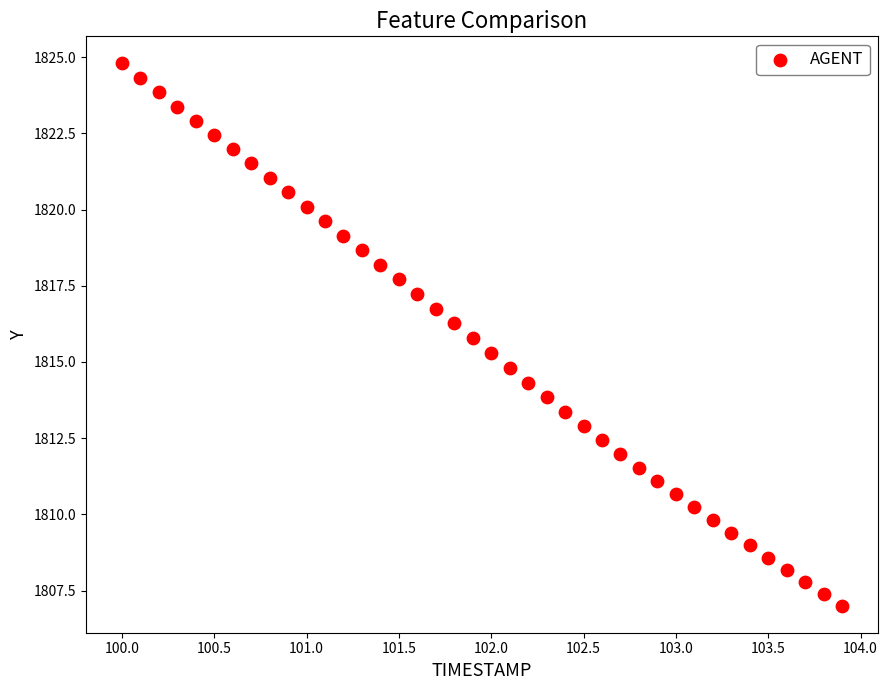

What is the range of Y values (max minus min)?

17.8